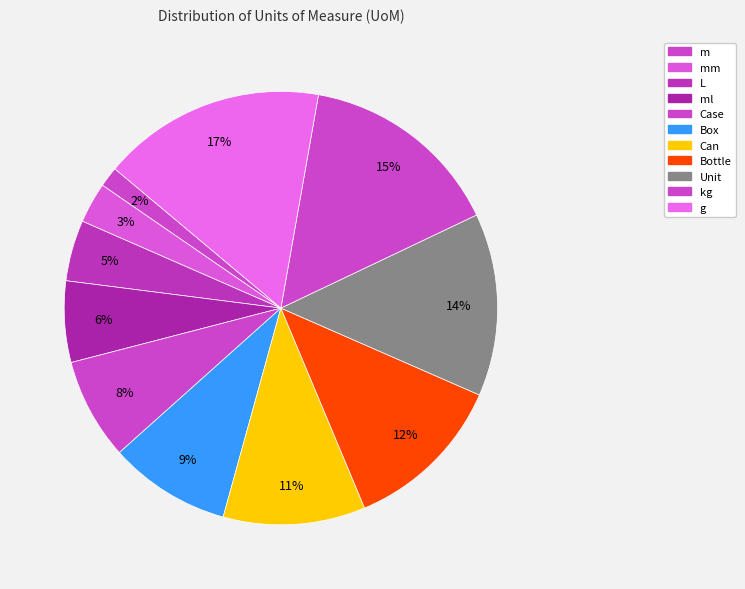

To the nearest percent, what is the average slice percentage?

9%